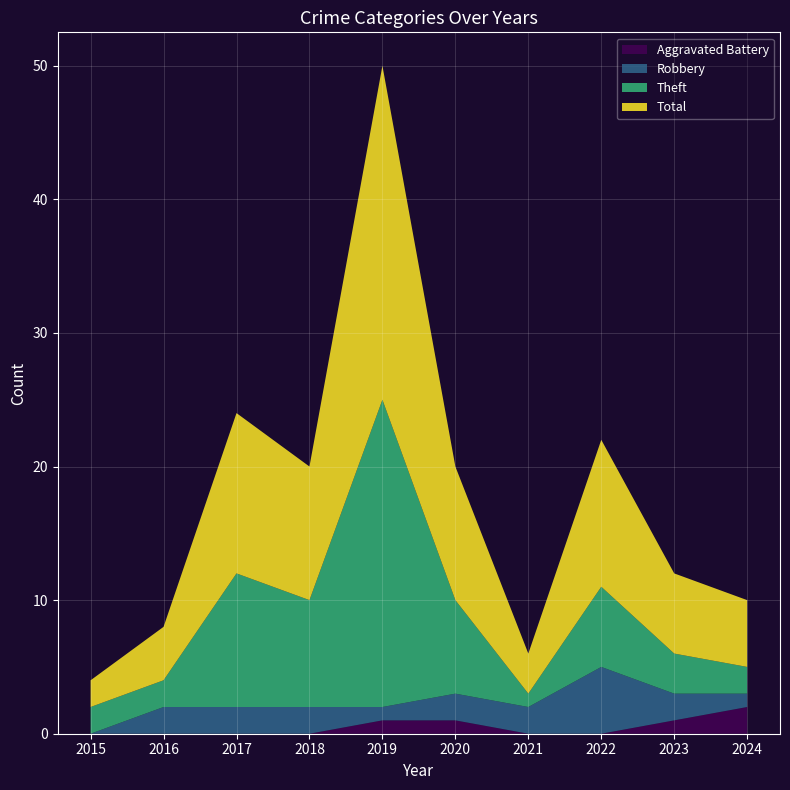

Reading left to right, what are all the values shown in this chart?

Aggravated Battery: 0	0	0	0	1	1	0	0	1	2
Robbery: 0	2	2	2	1	2	2	5	2	1
Theft: 2	2	10	8	23	7	1	6	3	2
Total: 2	4	12	10	25	10	3	11	6	5